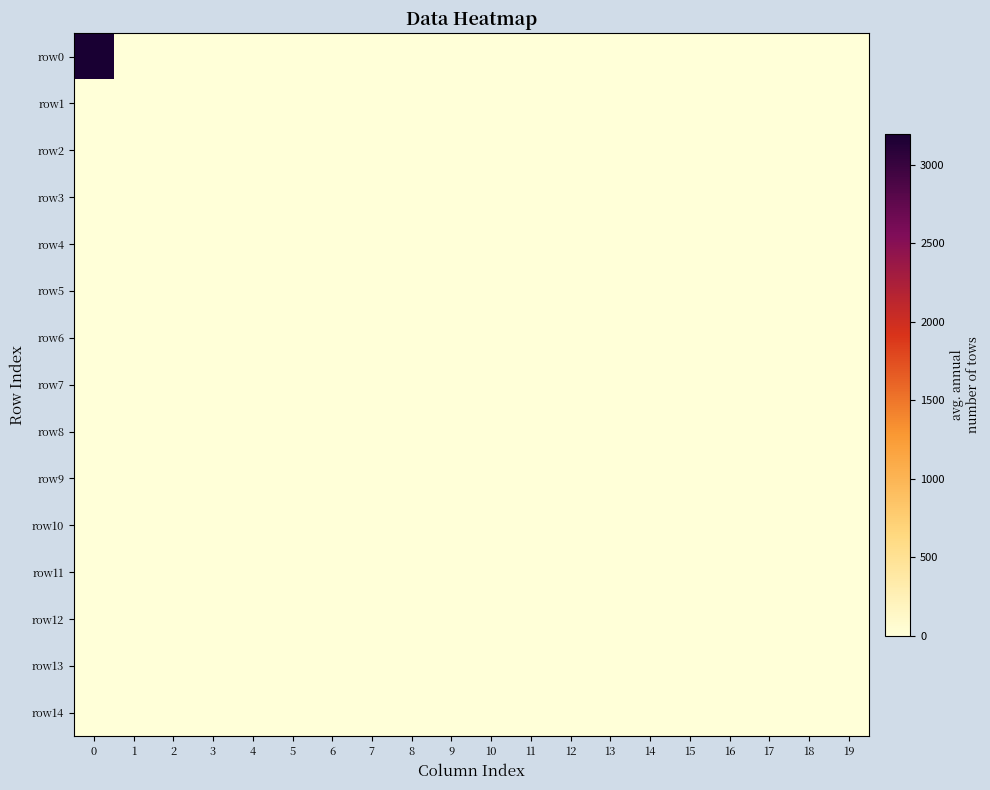

At how many categories does at least one series exceed 2123?

1